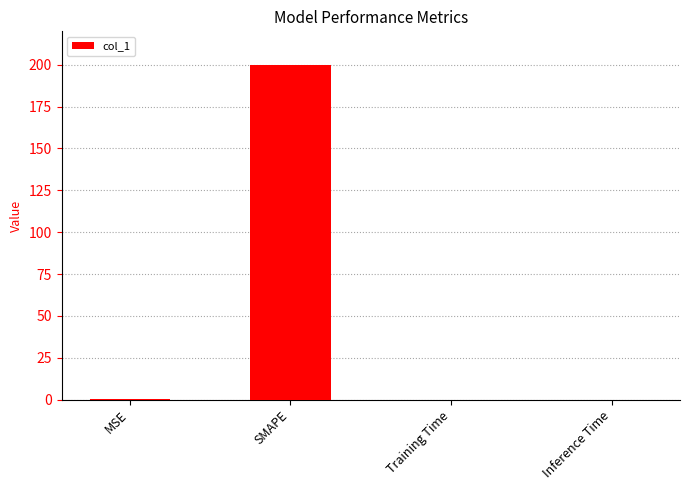

The value at Training Time is 0.0. True or false?

True